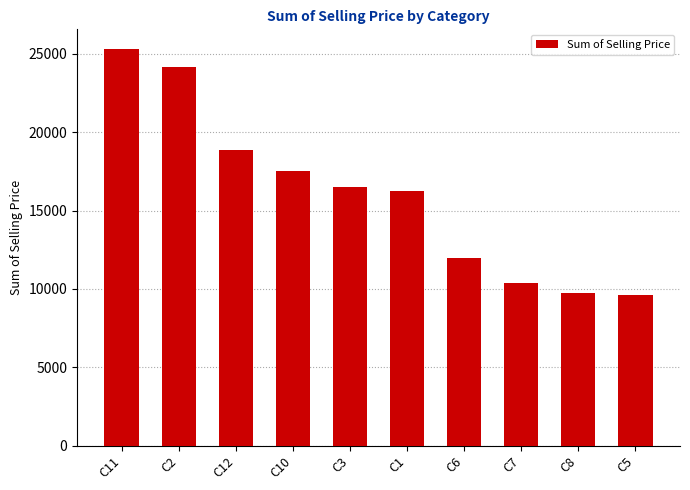

How many distinct data groups are displayed?

1